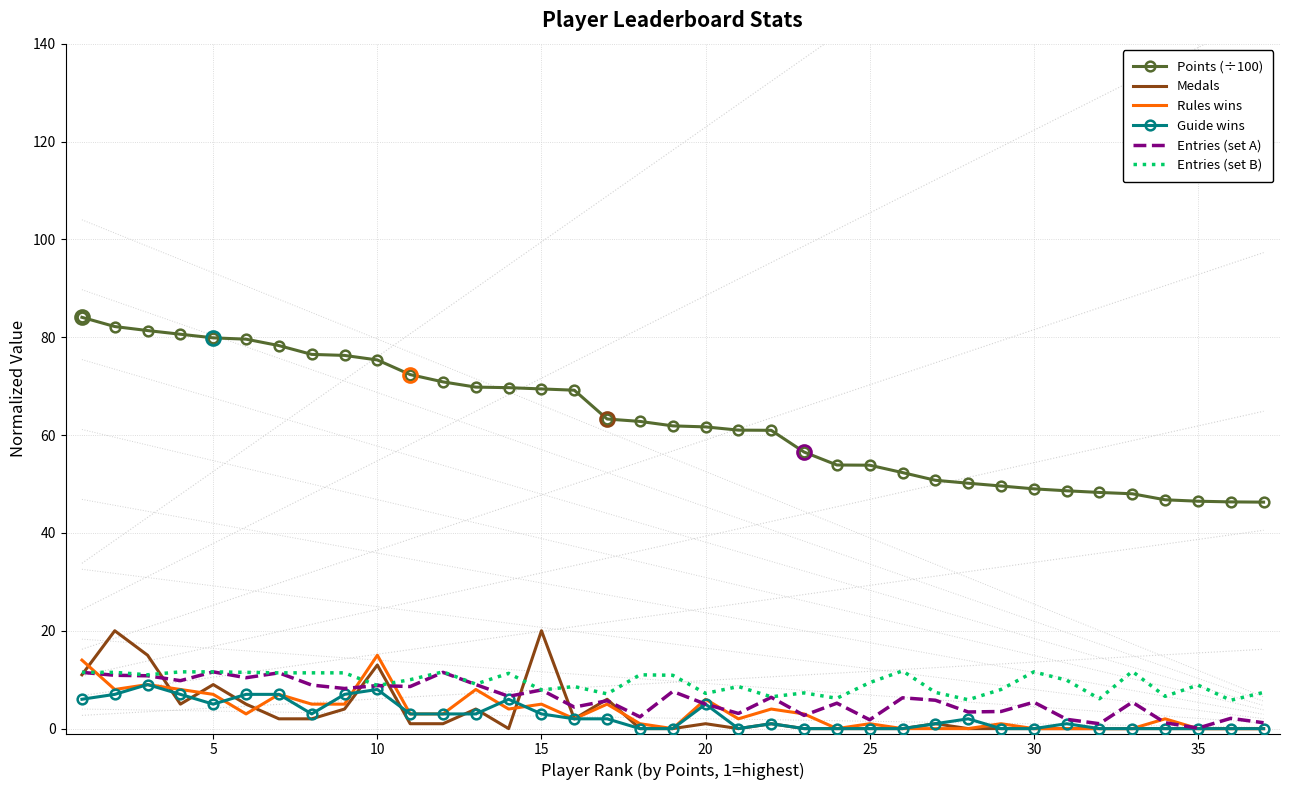

Which series has the largest total across all categories?

Points (÷100)